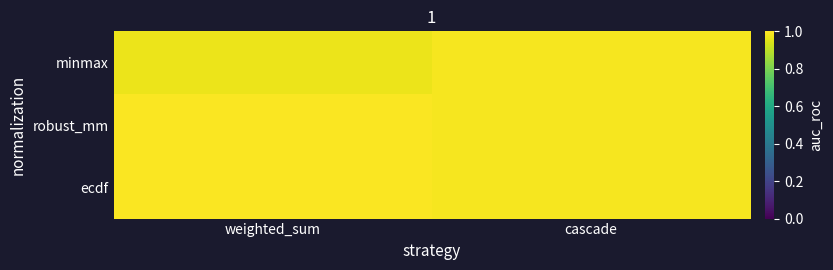

List the series in order of their peak value, lowest first.

minmax, ecdf, robust_mm